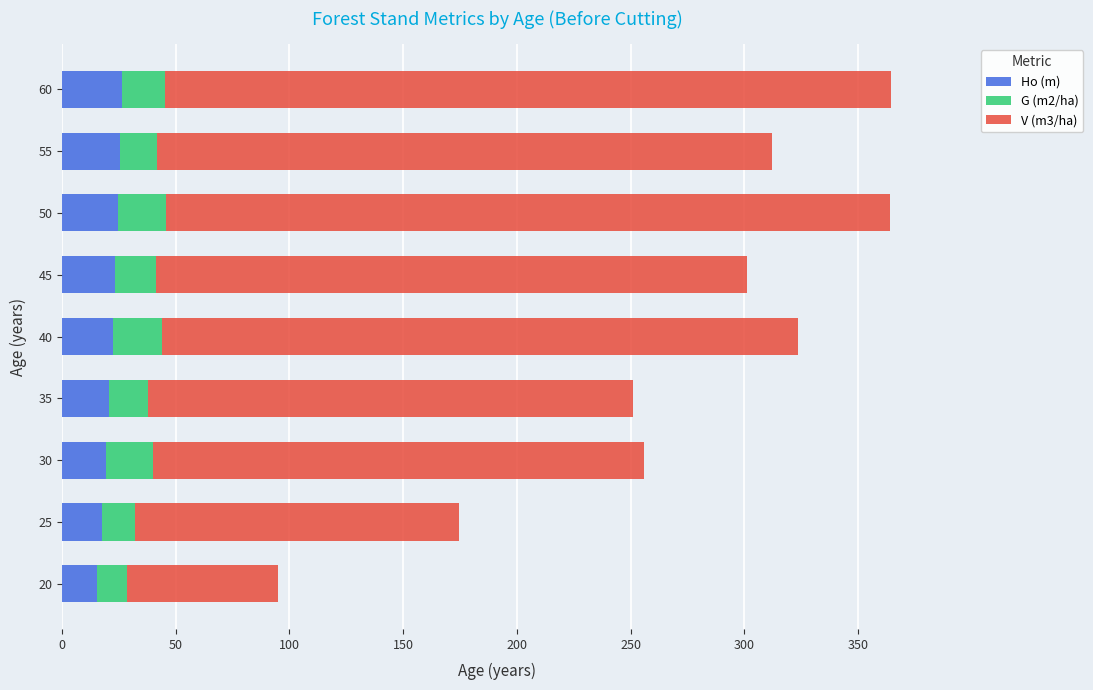

What is the average value of the Ho (m) series?

21.6